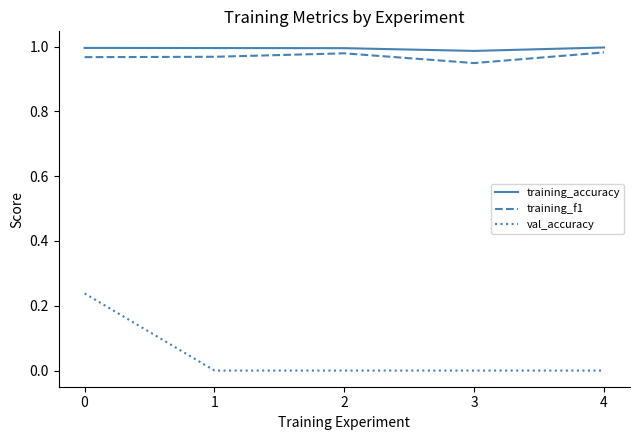

The value of val_accuracy at 1 is 0.0. True or false?

True